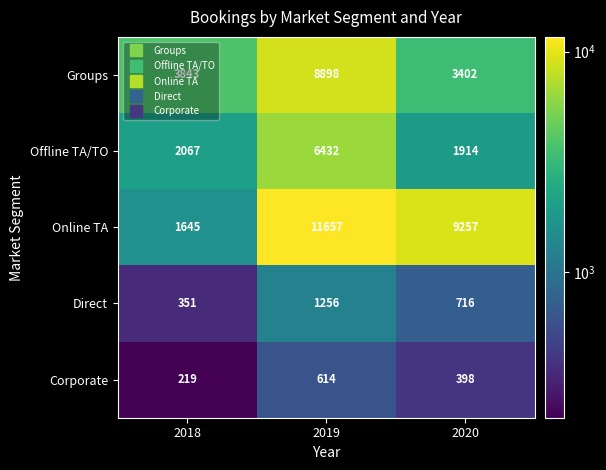

At how many categories does at least one series exceed 10695?

1